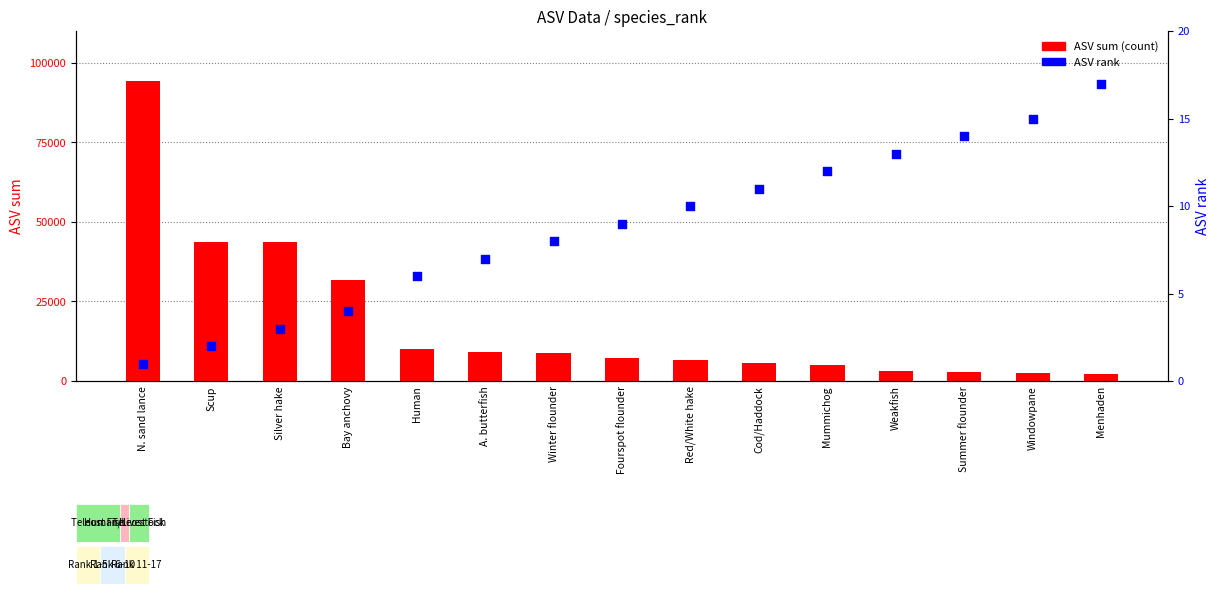

Is the value of ASV rank (percentile) at Human greater than the value of ASV sum (count) at Windowpane?

No